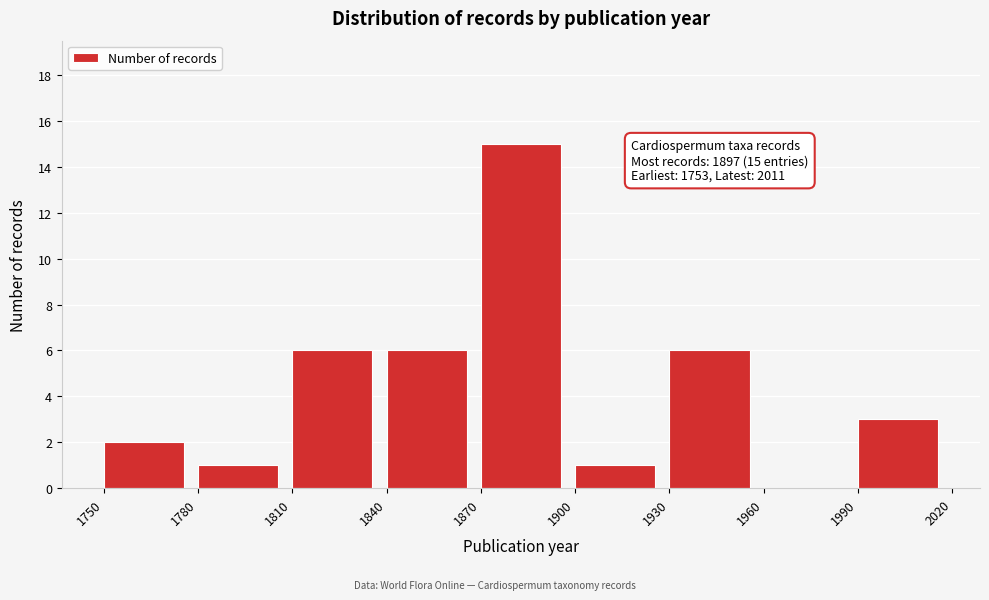

Over which range of the x-axis is the bar tallest?

1870 to 1900